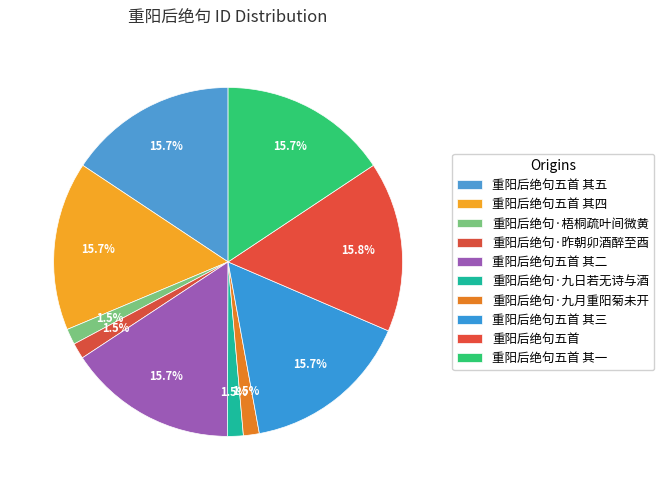

Does 重阳后绝句·九日若无诗与酒 represent more than half of the total?

No